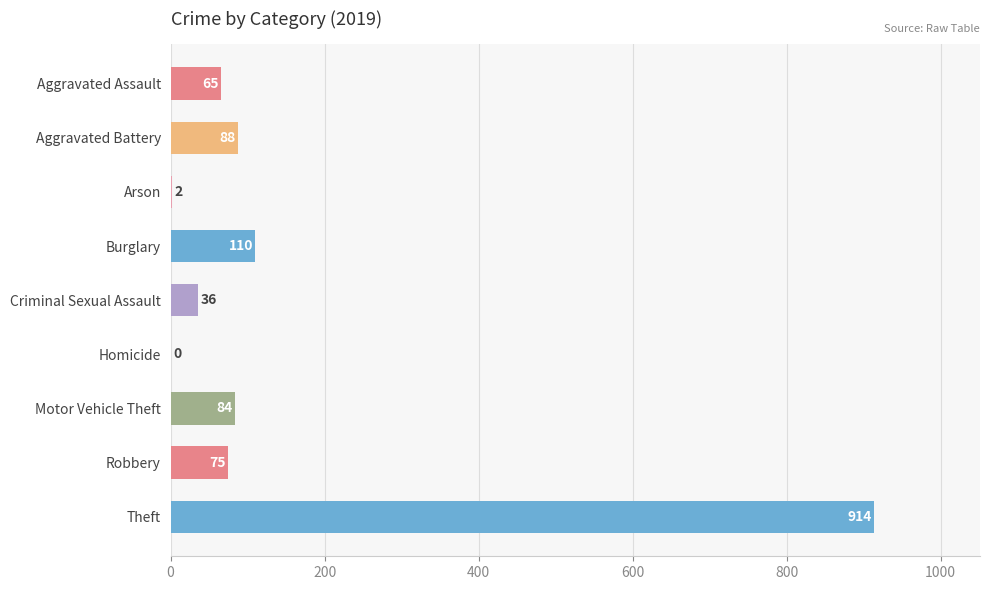

How many distinct data groups are displayed?

1